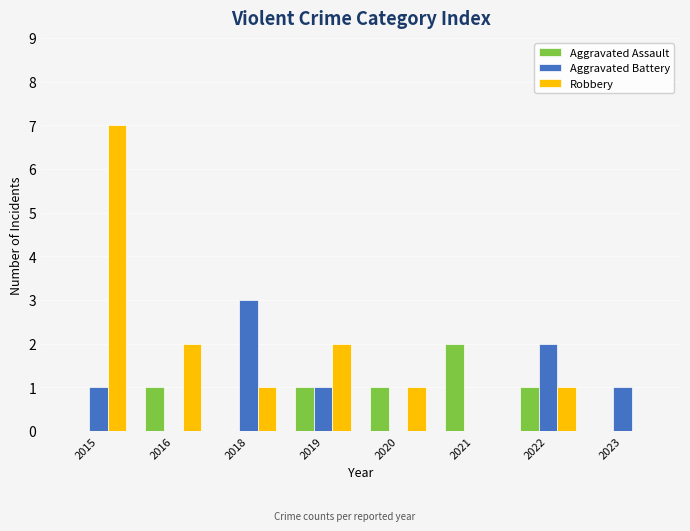

Which series changed the most between 2016 and 2023?

Robbery